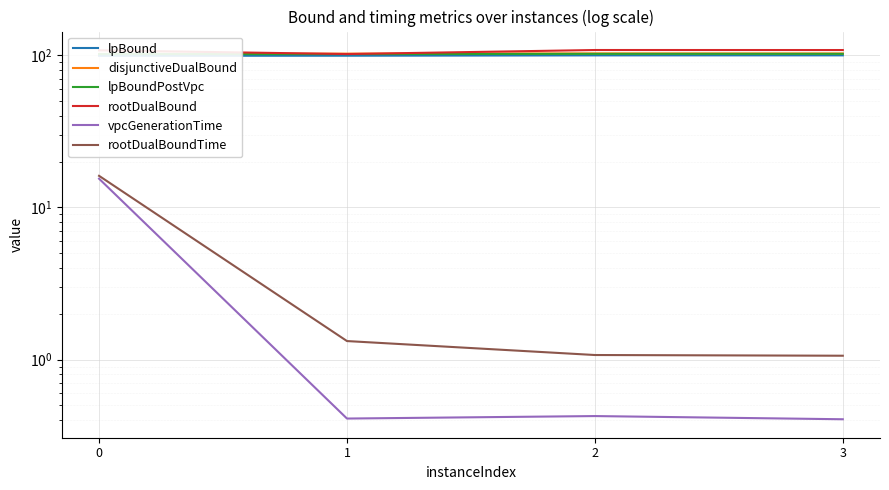

Reading right to left, transcribe all the data shown in this chart.

lpBound: 100.0	99.9	99.4	99.3
disjunctiveDualBound: 102.9	103.0	102.6	102.2
lpBoundPostVpc: 102.3	102.3	101.9	101.9
rootDualBound: 108.4	108.4	102.0	107.9
vpcGenerationTime: 0.4	0.4	0.4	15.5
rootDualBoundTime: 1.1	1.1	1.3	16.1